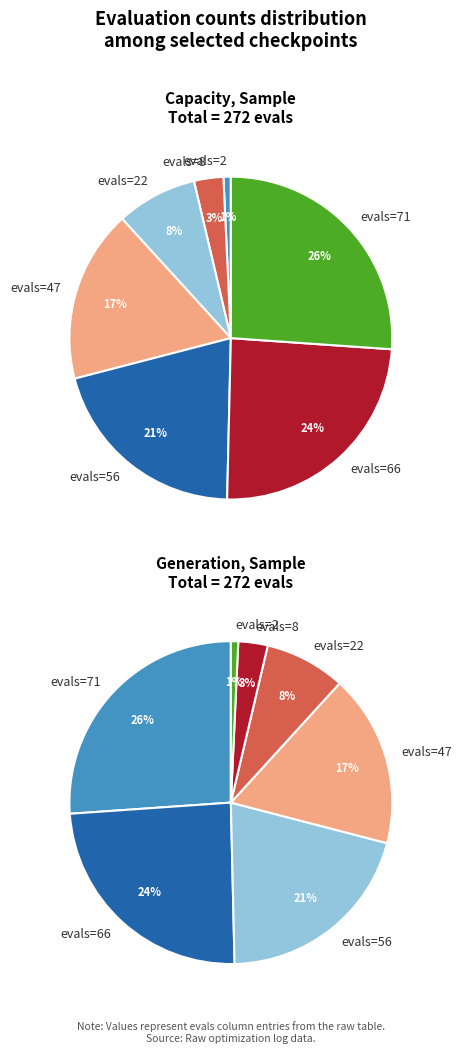

What is the change in value from 2 to 47?

+45